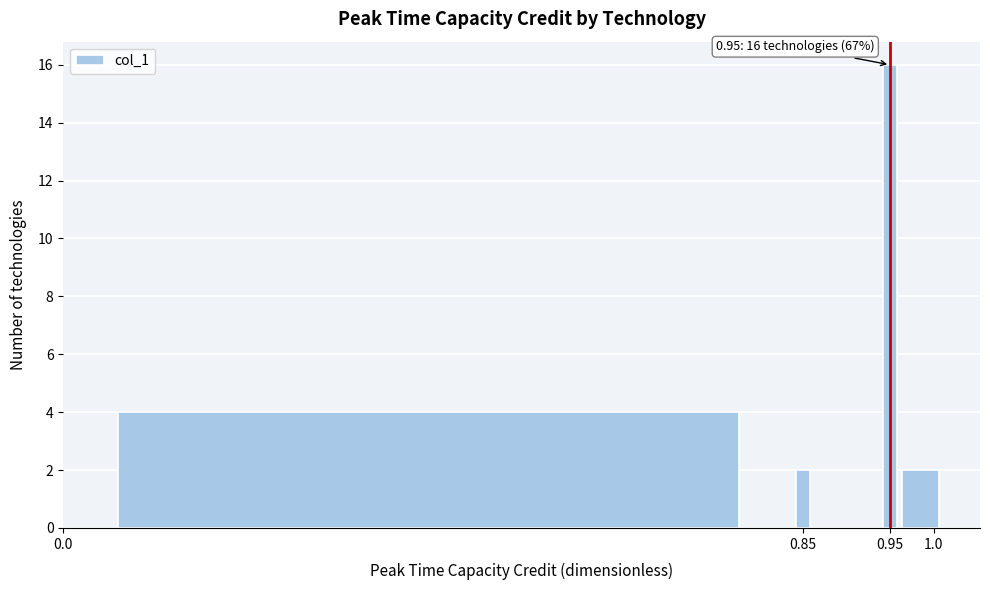

Which range on the x-axis has the tallest bar?

0.94 to 0.96